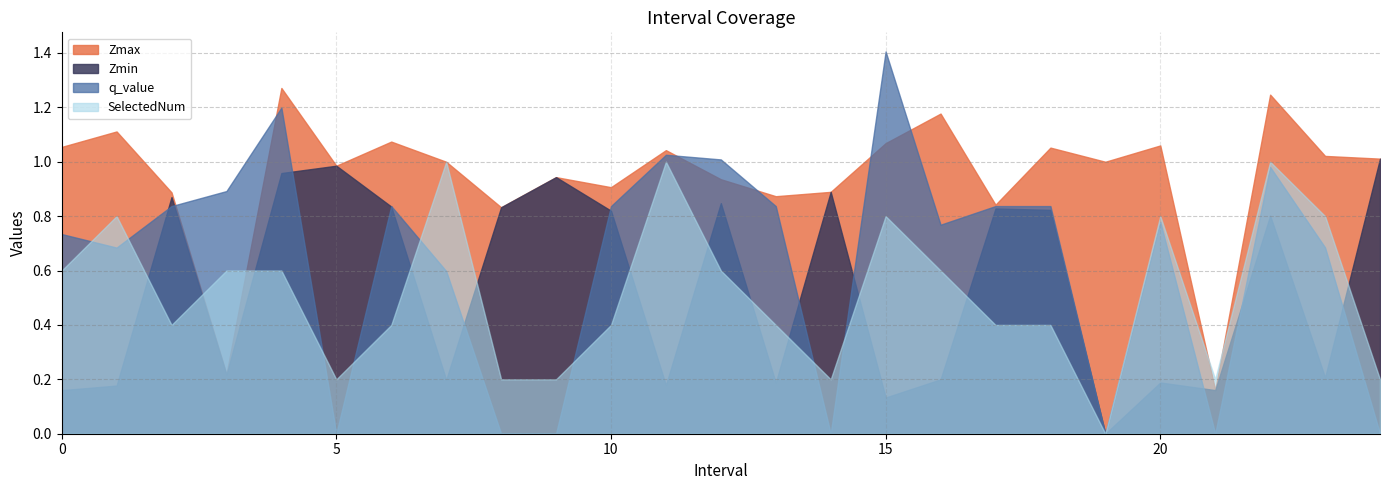

Which category has the highest value across all series?

15